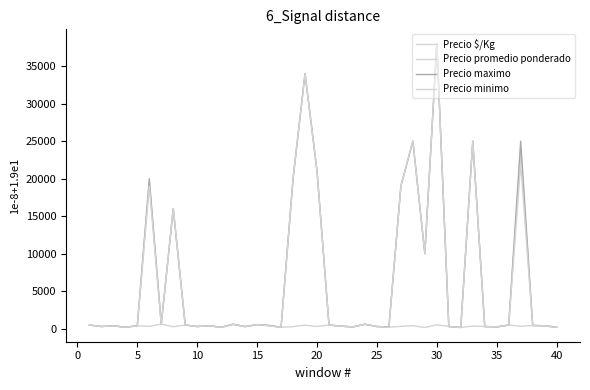

Does the chart have visible grid lines?

No